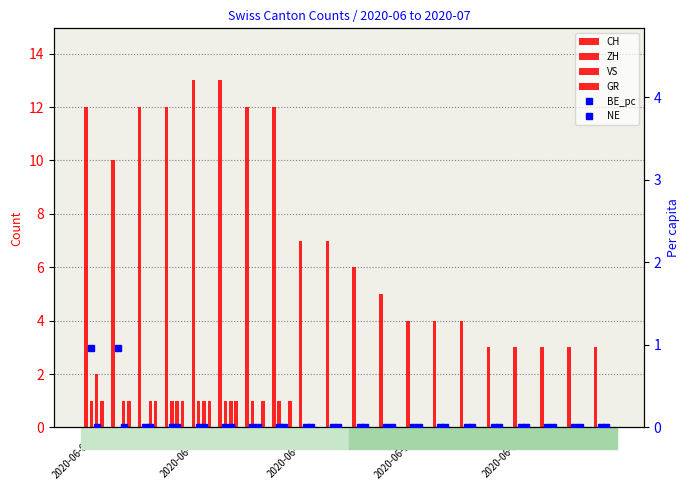

Read the VS value at 2020-06-05.

1.0